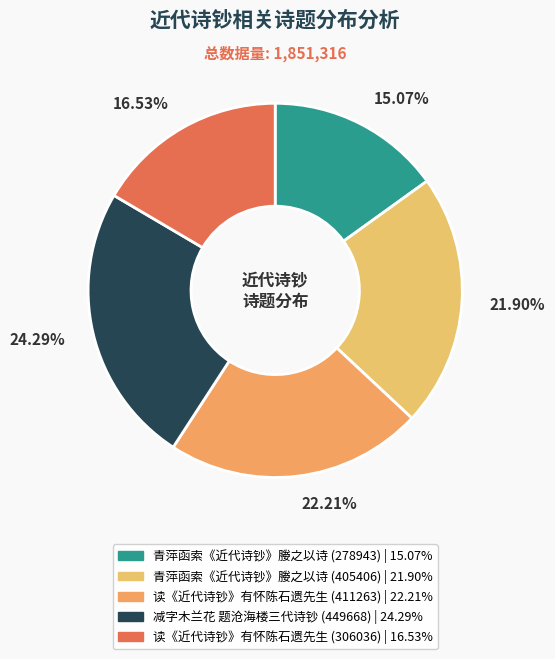

To the nearest percent, what is the difference between the largest and smallest slice percentages?

9%